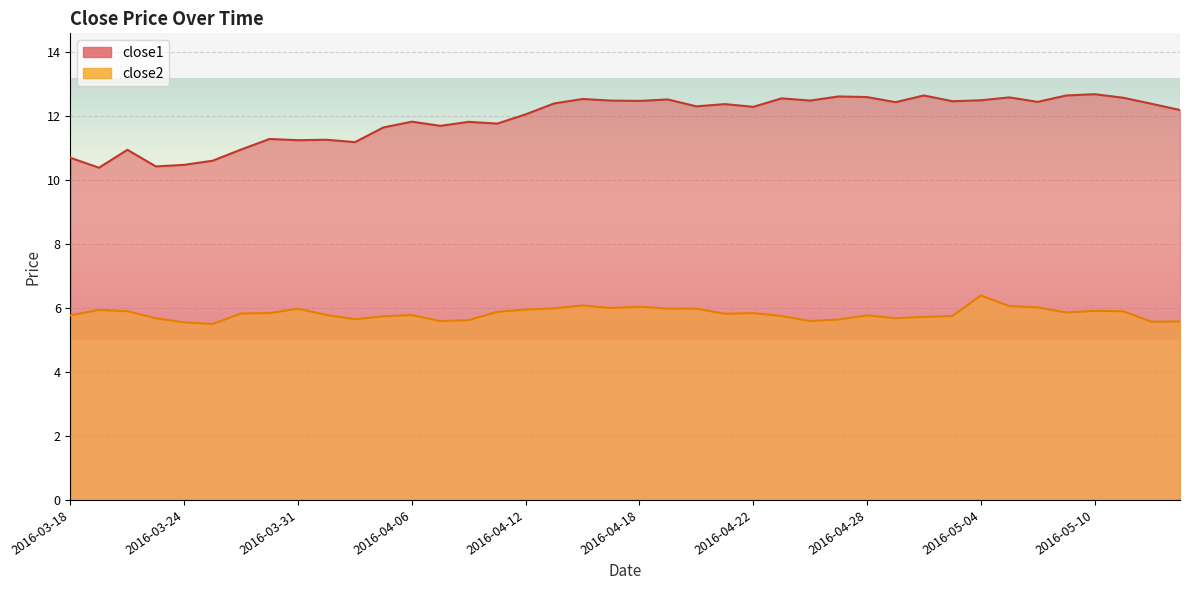

Is it true that close2 equals 5.8 at 2016-03-30?

True